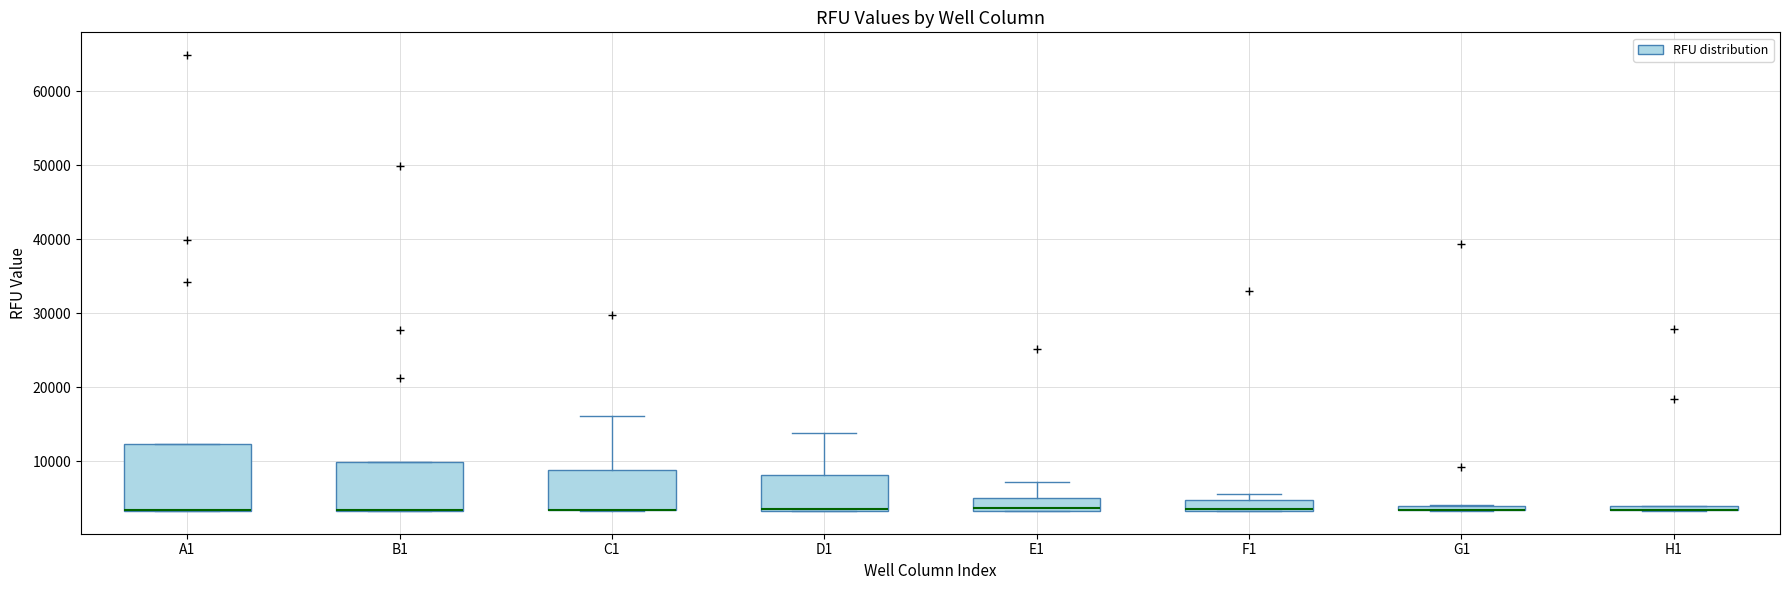

Comparing the boxes themselves (not the whiskers), which one is the tallest?

A1